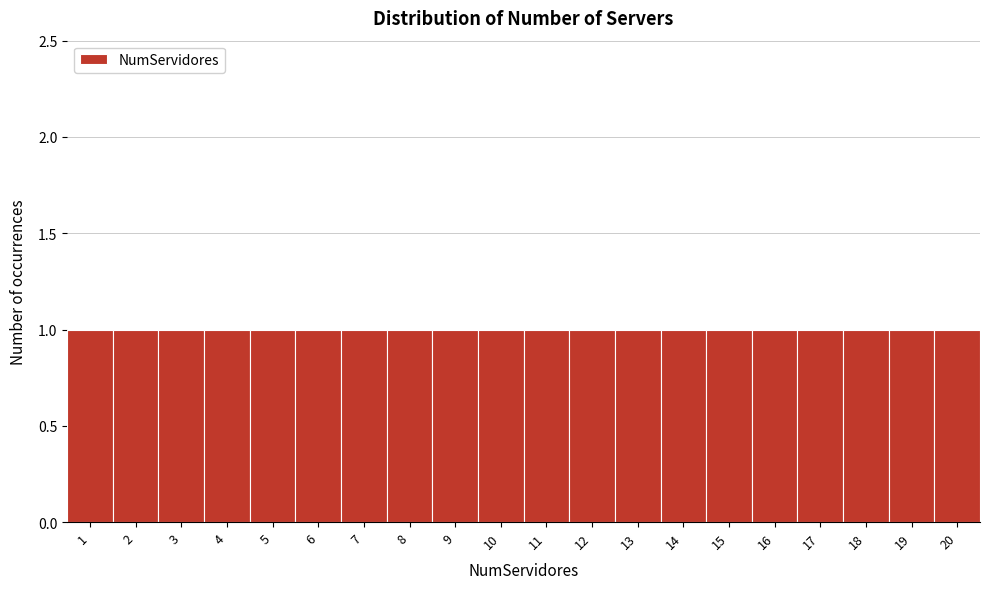

Reading left to right, list every bar in this chart as the range it spans on the x-axis followed by its height. The values are not printed on the chart, so give them approximately, as read against the axis.

0.5 to 1.5: 1
1.5 to 2.5: 1
2.5 to 3.5: 1
3.5 to 4.5: 1
4.5 to 5.5: 1
5.5 to 6.5: 1
6.5 to 7.5: 1
7.5 to 8.5: 1
8.5 to 9.5: 1
9.5 to 10.5: 1
10.5 to 11.5: 1
11.5 to 12.5: 1
12.5 to 13.5: 1
13.5 to 14.5: 1
14.5 to 15.5: 1
15.5 to 16.5: 1
16.5 to 17.5: 1
17.5 to 18.5: 1
18.5 to 19.5: 1
19.5 to 20.5: 1